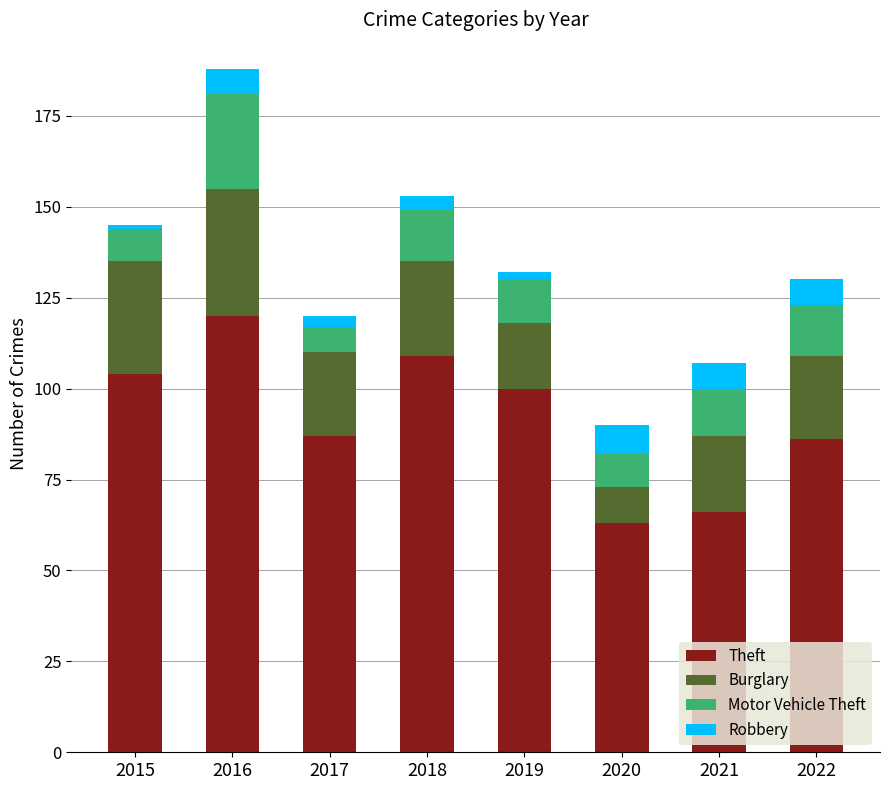

What is the minimum value for Theft?

63